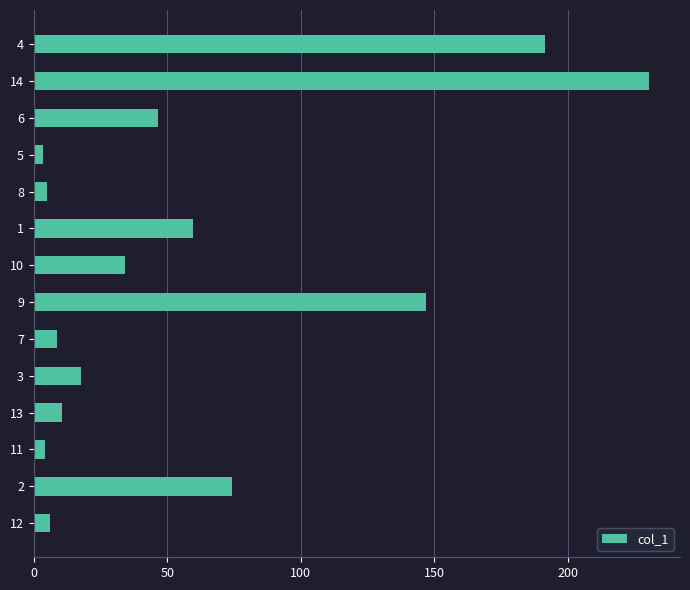

The value at 13 is 10.6. True or false?

True